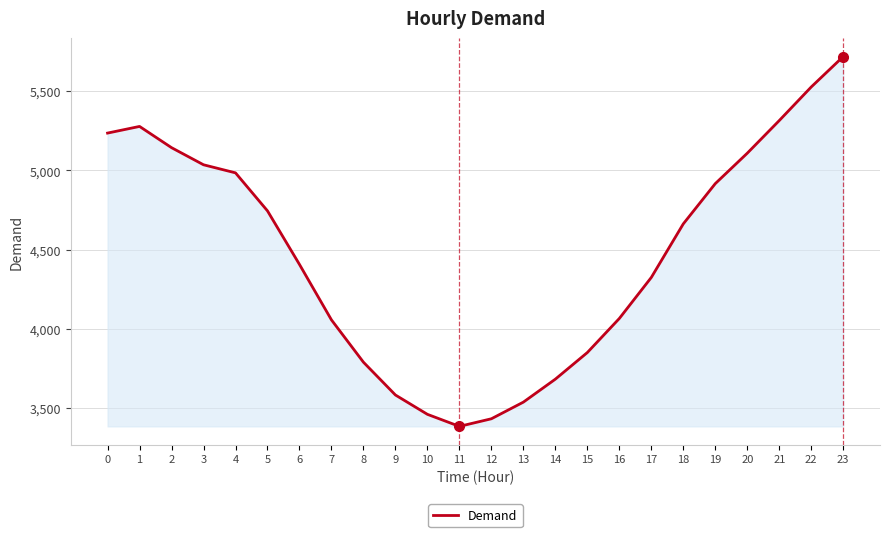

The value at 17 is 2127. True or false?

False